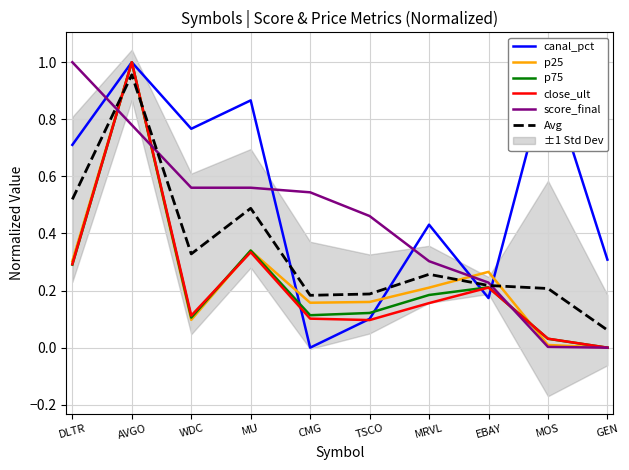

Which series has the largest range (max minus min)?

canal_pct